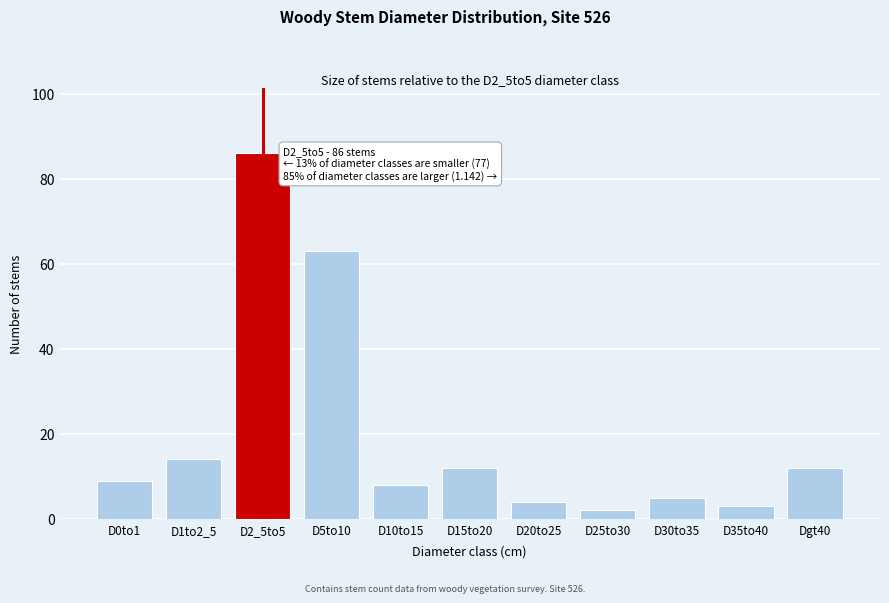

Reading left to right, transcribe all the data shown in this chart.

D0to1=9	D1to2_5=14	D2_5to5=86	D5to10=63	D10to15=8	D15to20=12	D20to25=4	D25to30=2	D30to35=5	D35to40=3	Dgt40=12